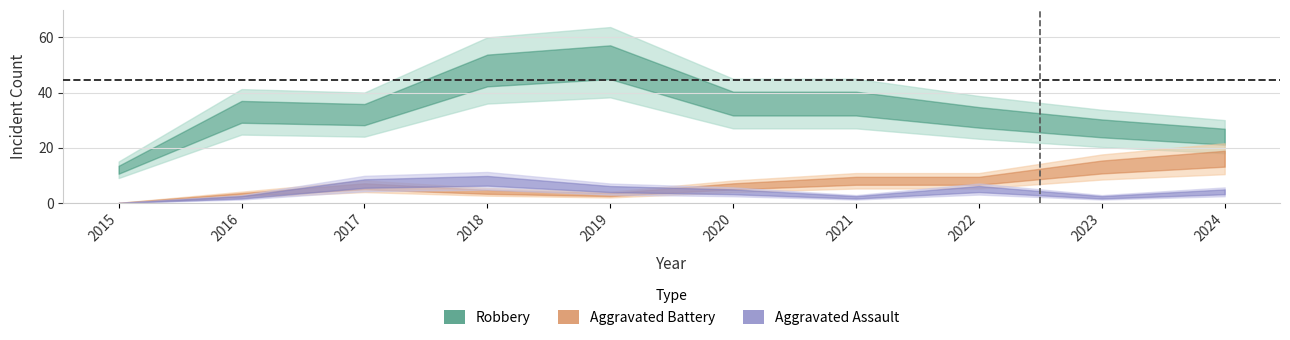

Which has a higher value, 2021 or 2022?

2021